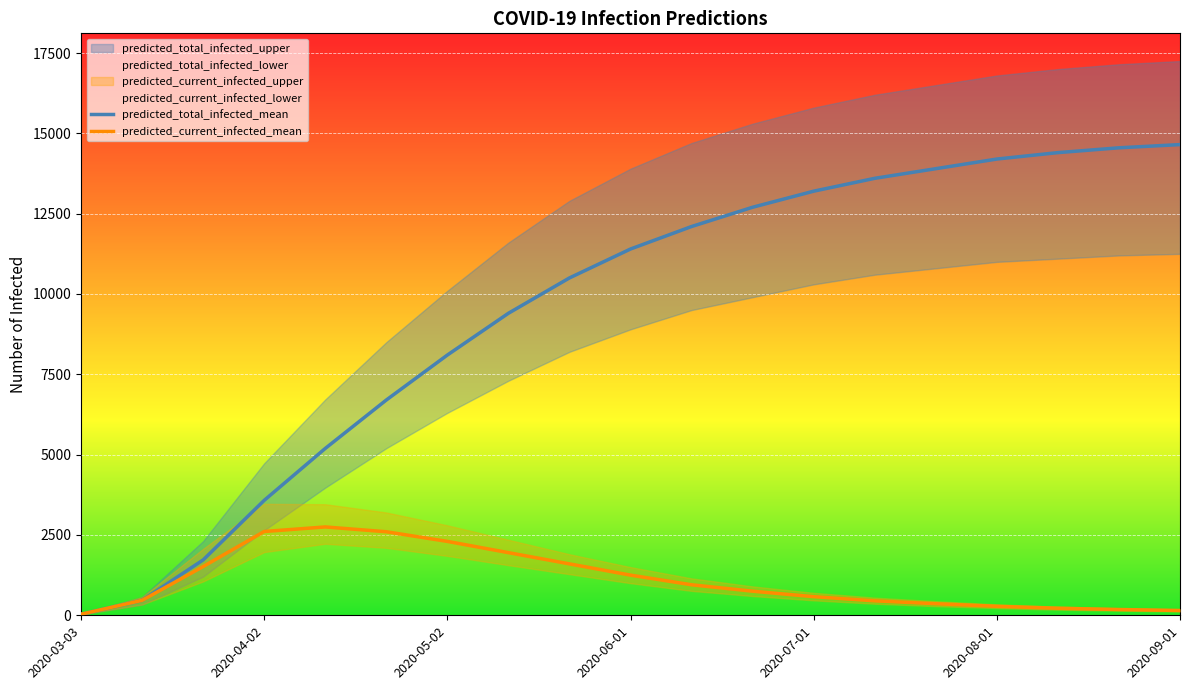

What is the greatest value displayed?

17250